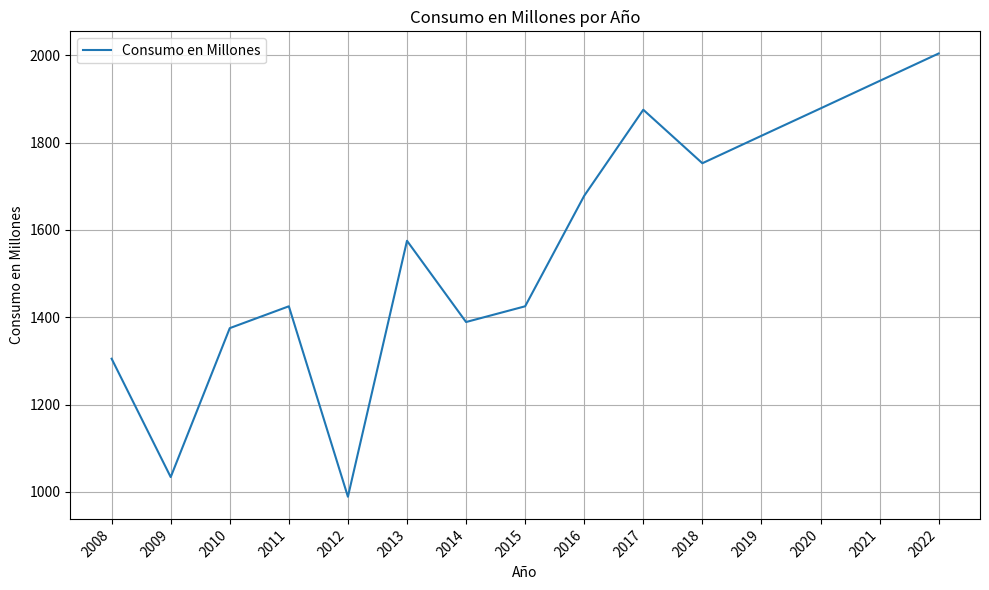

What is the sum of all values?

23460.6